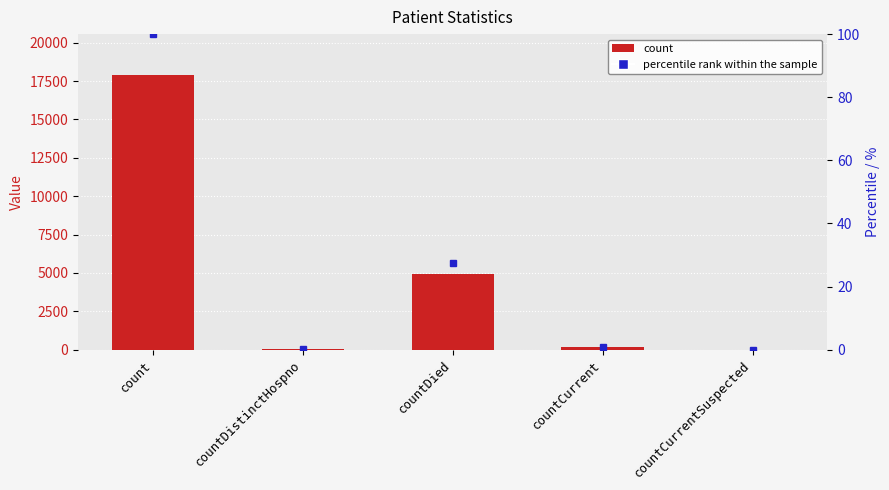

The chart shows a value of 17873 at count. True or false?

True